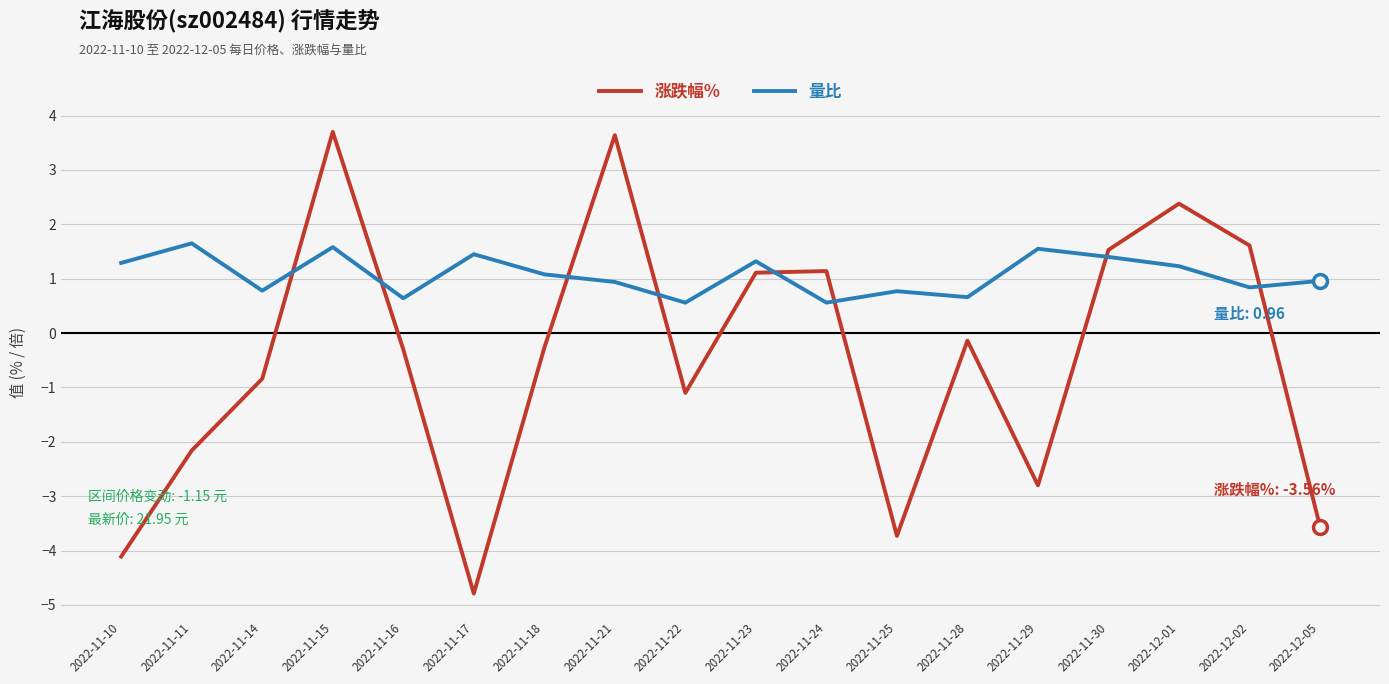

Which series has the widest spread of values?

涨跌幅%